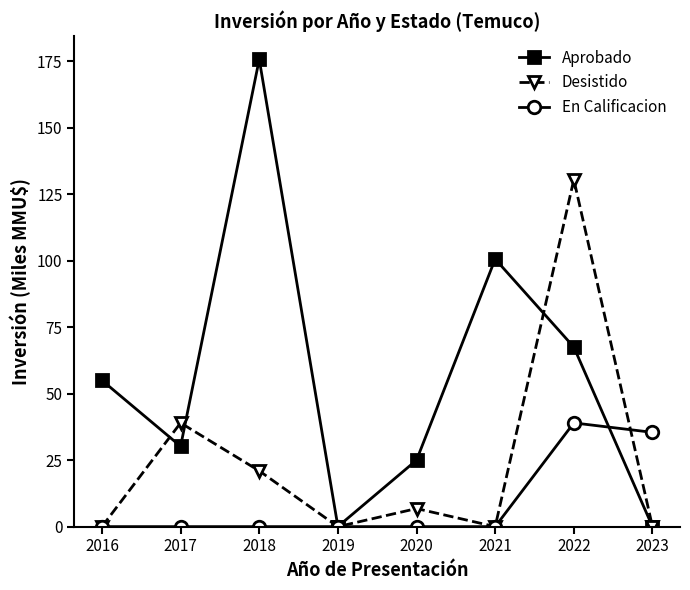

What is the highest value of the Desistido series?

130.5